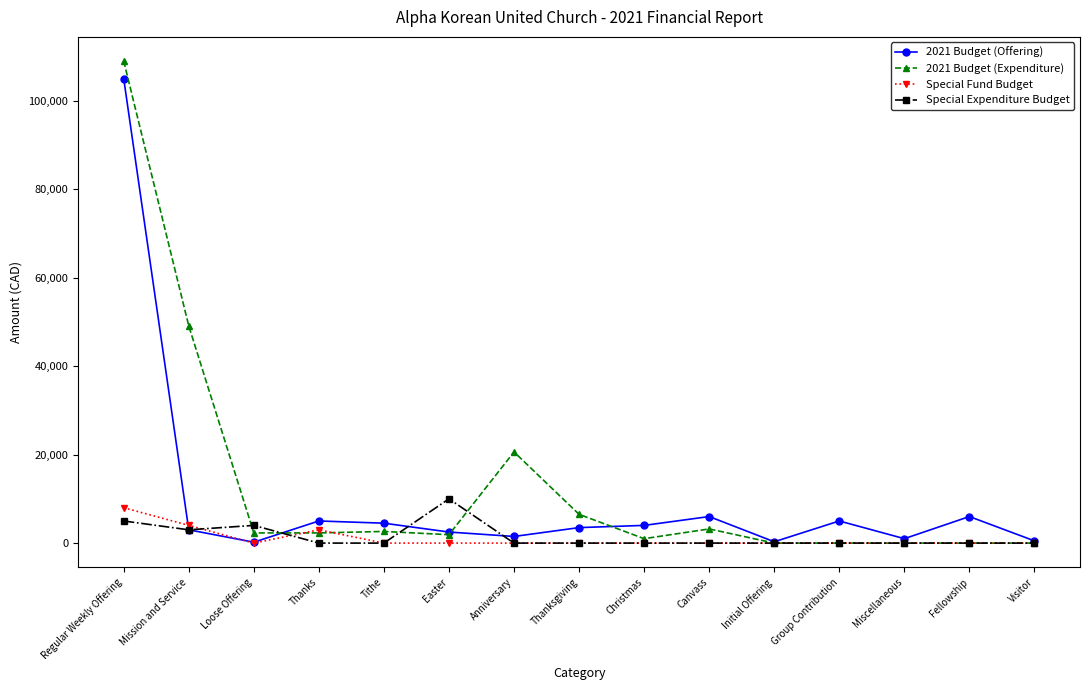

True or false: Special Expenditure Budget has a value of 0 at Christmas.

True